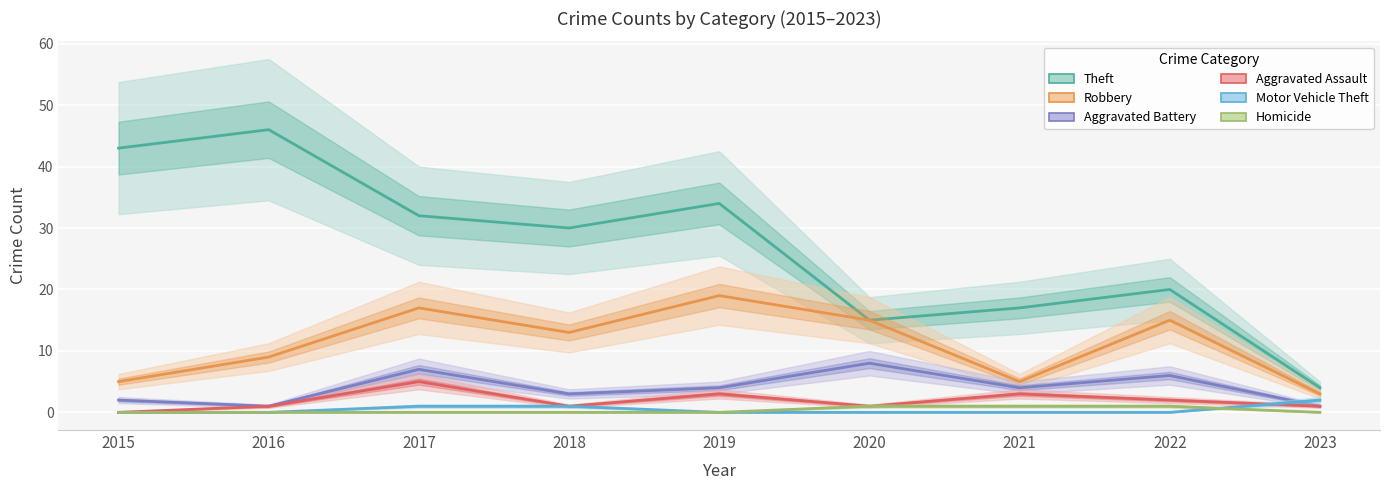

List the series in order of their peak value, lowest first.

Homicide, Motor Vehicle Theft, Aggravated Assault, Aggravated Battery, Robbery, Theft